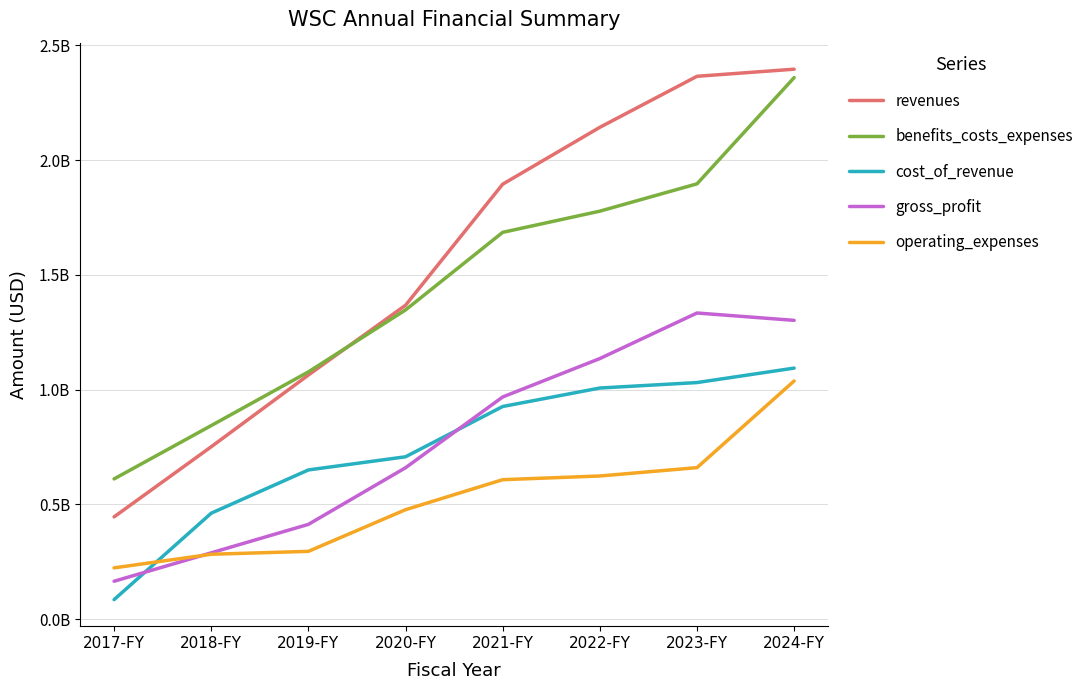

Rank the series at 2017-FY from lowest to highest value.

cost_of_revenue, gross_profit, operating_expenses, revenues, benefits_costs_expenses